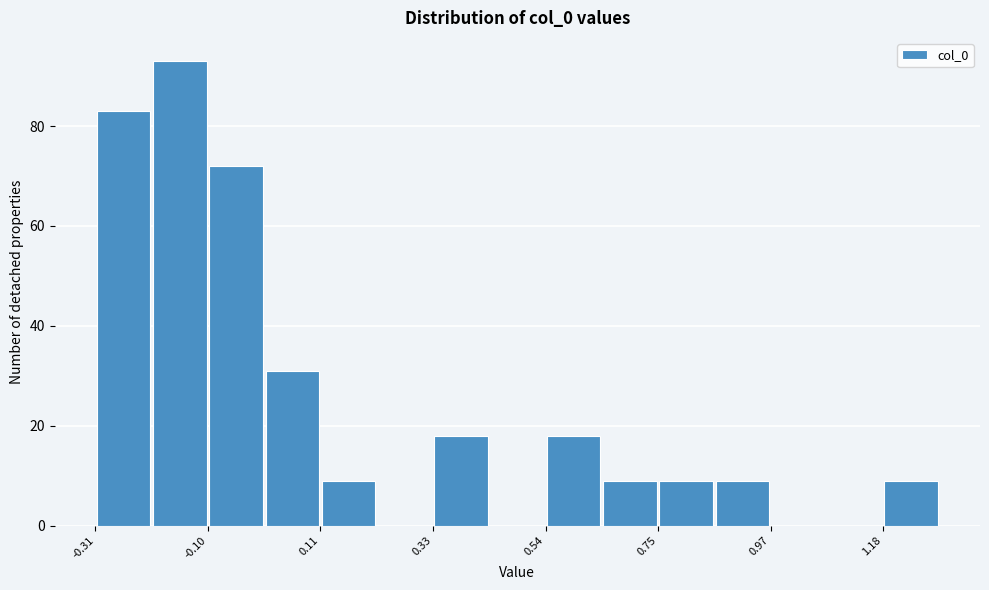

Around what value on the x-axis is the tallest bar? Give the approximate position of its centre, as read against the axis.

-0.15